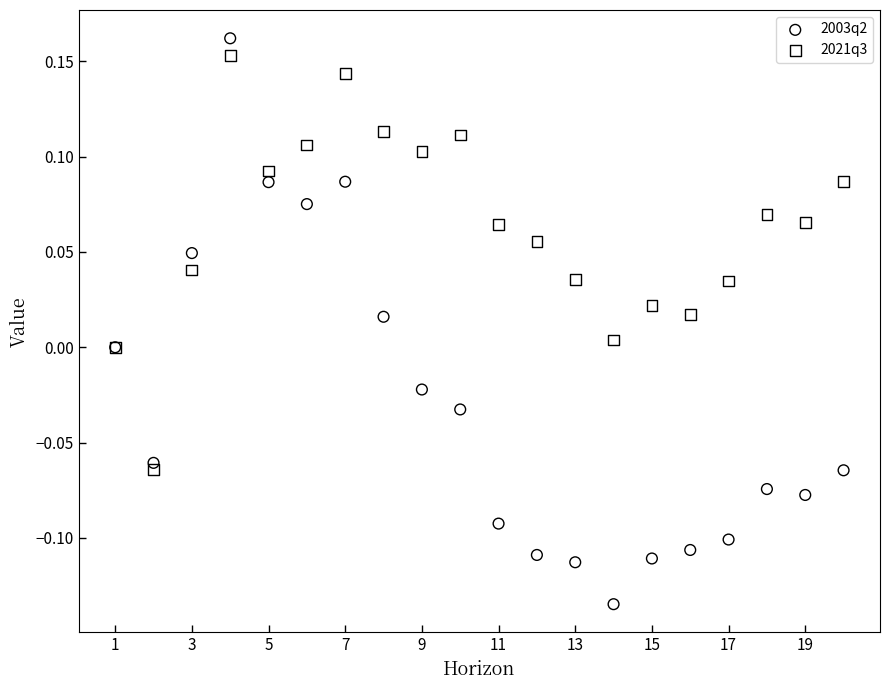

Which series reaches the minimum Y coordinate?

2003q2